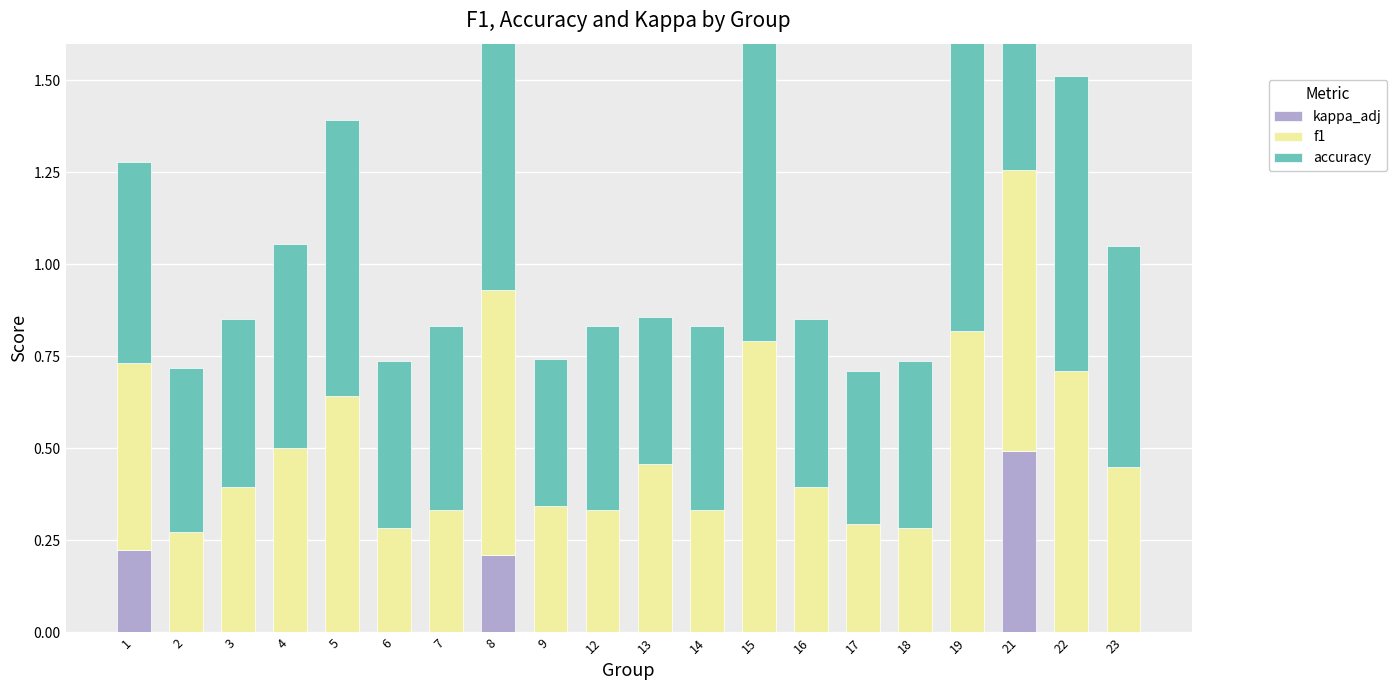

How many values in kappa_adj are above zero?

3